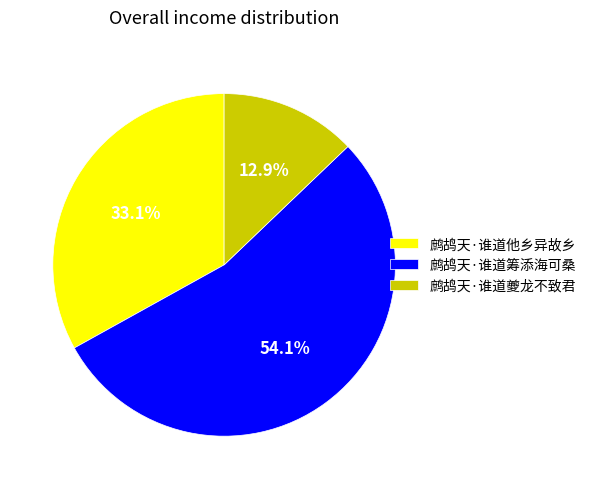

To the nearest percent, what percentage of the pie is 鹧鸪天·谁道筹添海可桑?

54%